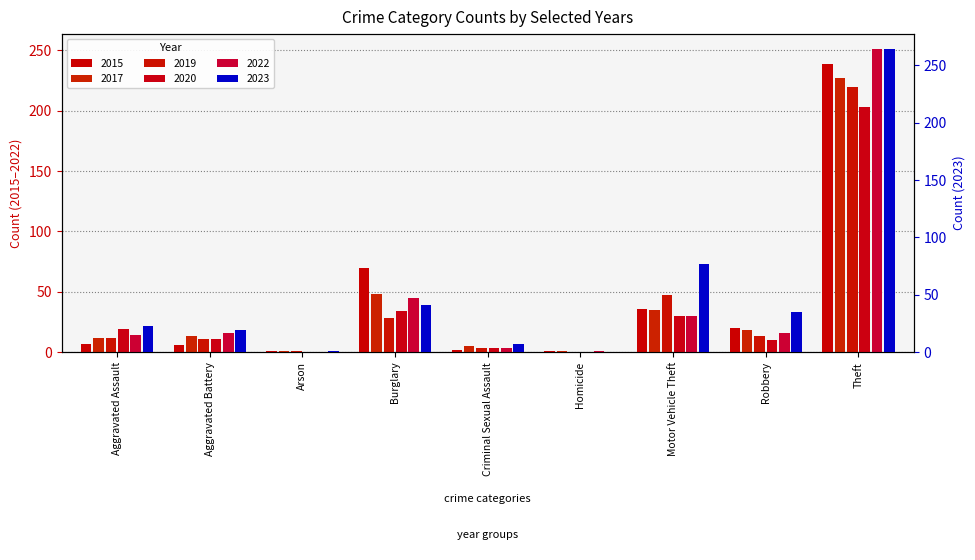

Where is 2017 nearest to the value 114?

Burglary